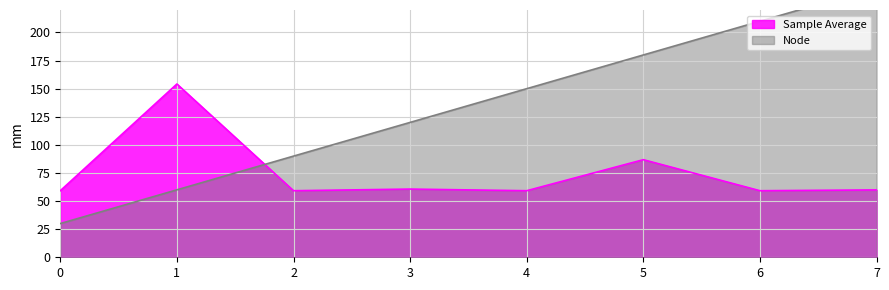

Where does the Node series first go above 150?

5